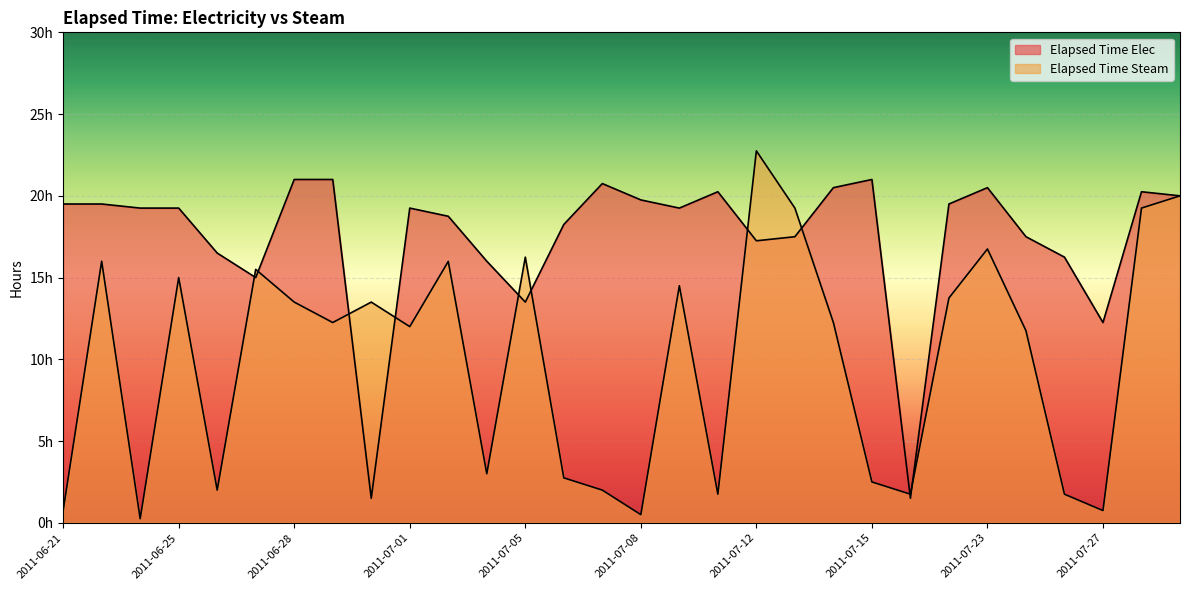

List the series in order of their peak value, lowest first.

Elapsed Time Elec, Elapsed Time Steam